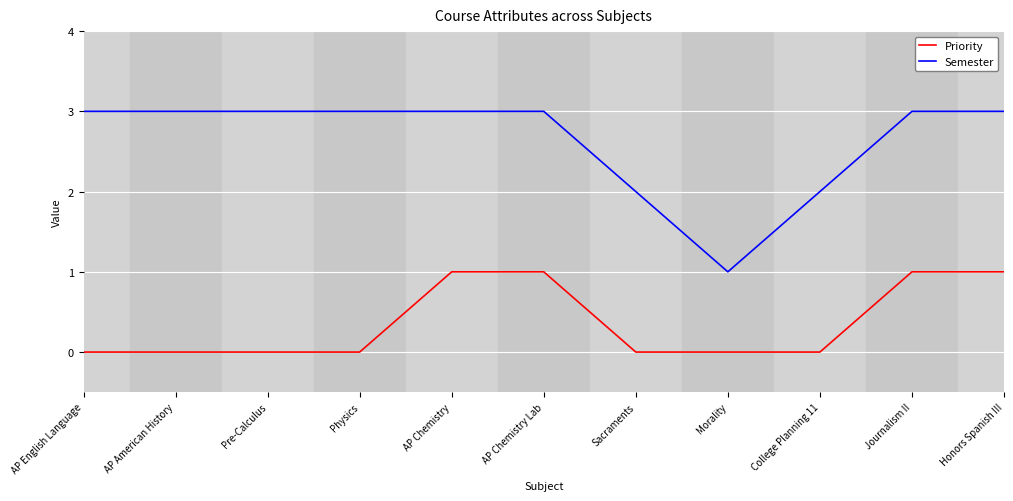

What is the greatest value displayed?

3